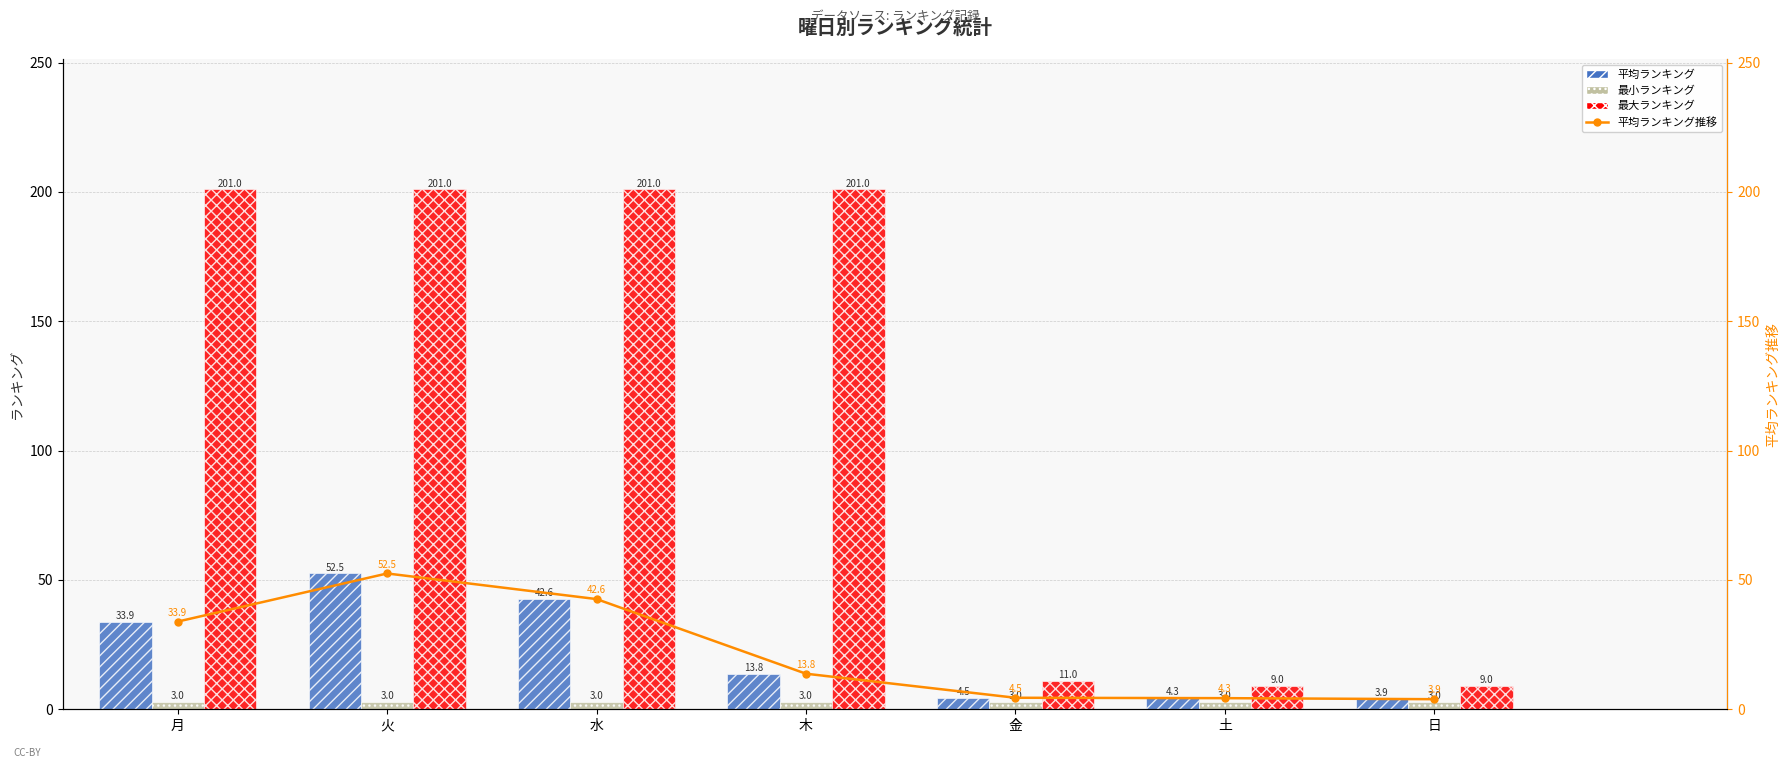

What is the lowest value of the 平均ランキング series?

3.9